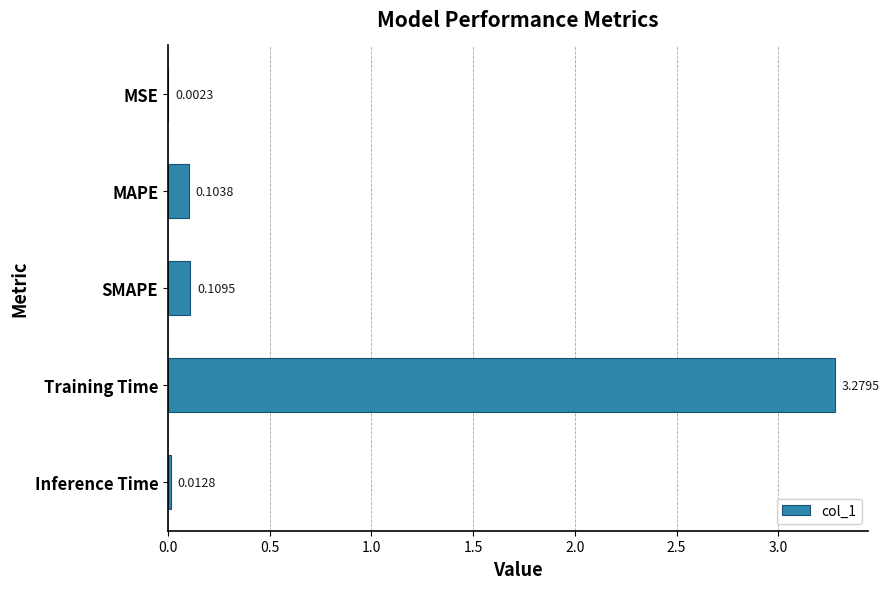

Where is the data nearest to the value 1?

SMAPE